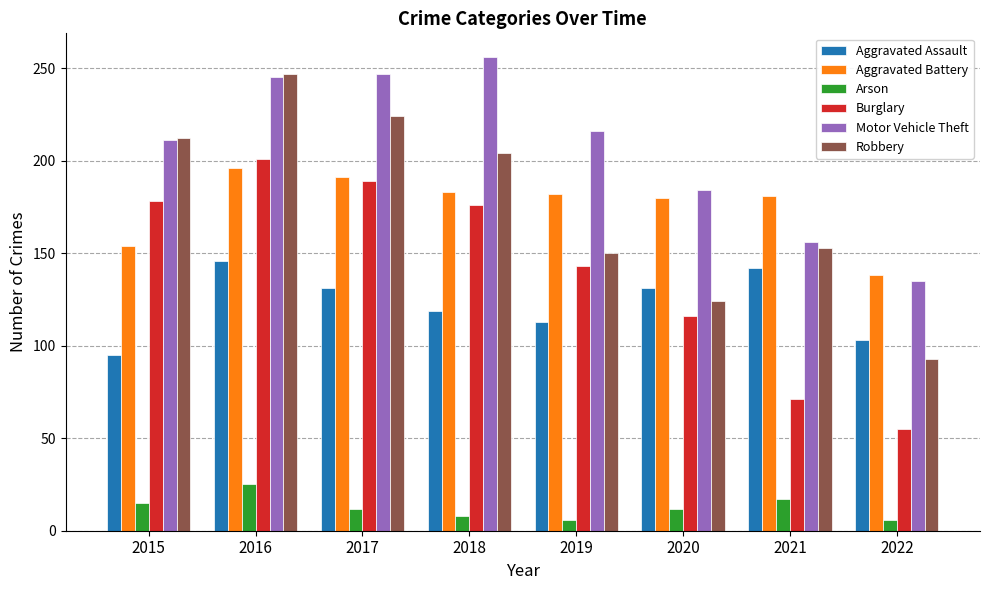

Which category has the highest value across all series?

2018